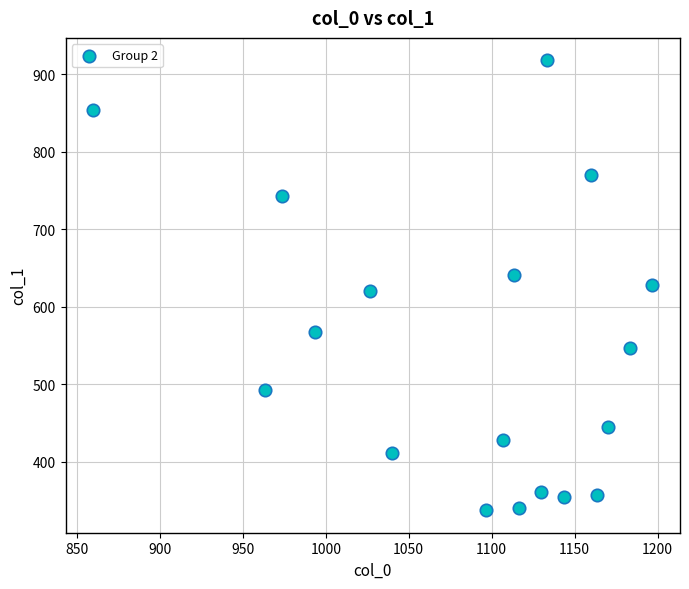

What is the range of Y values (max minus min)?

580.5